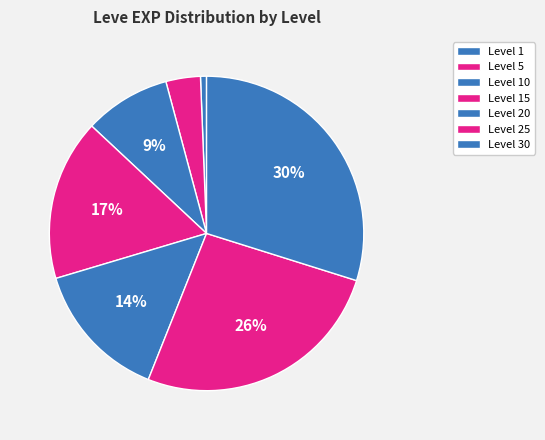

Rank the categories by value from highest to lowest.

Level 30, Level 25, Level 15, Level 20, Level 10, Level 5, Level 1